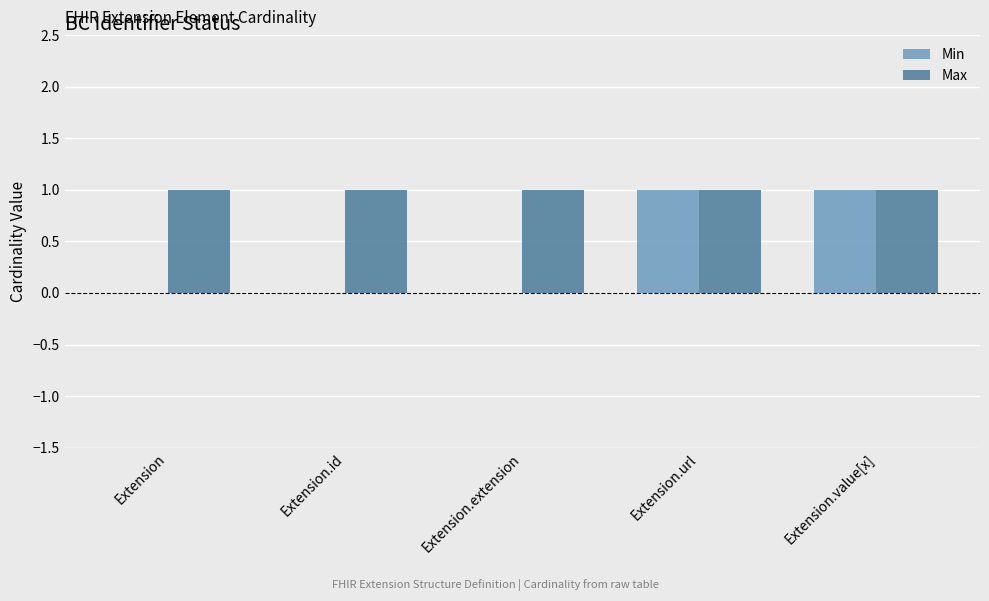

The Max series shows 1 at Extension.url. True or false?

True